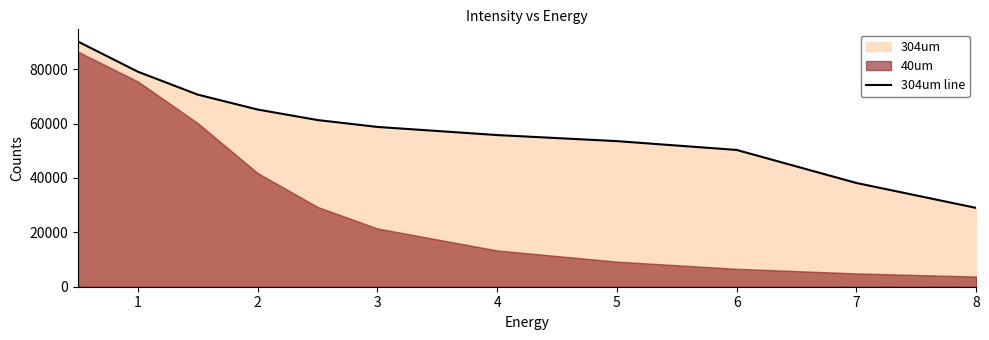

The value of 304um line at 5 is 77640. True or false?

False